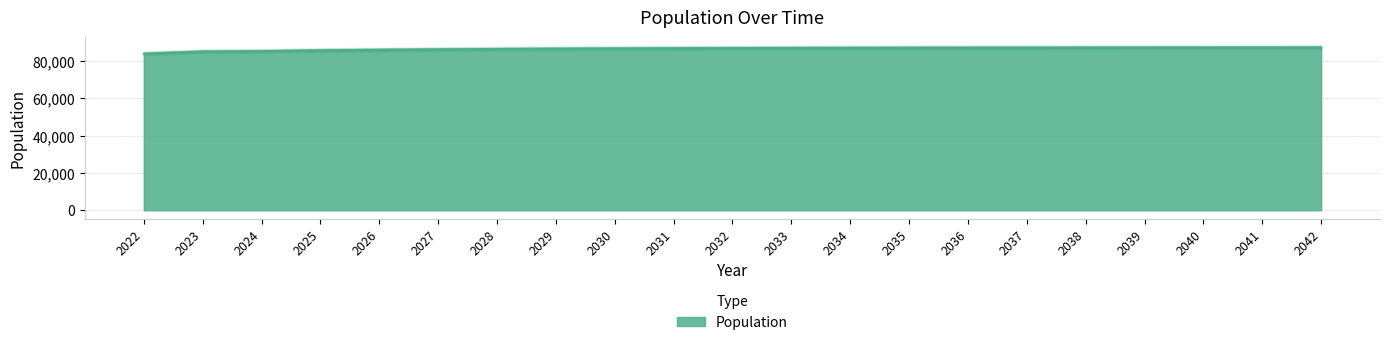

The value at 2024 is 85418.6. True or false?

True